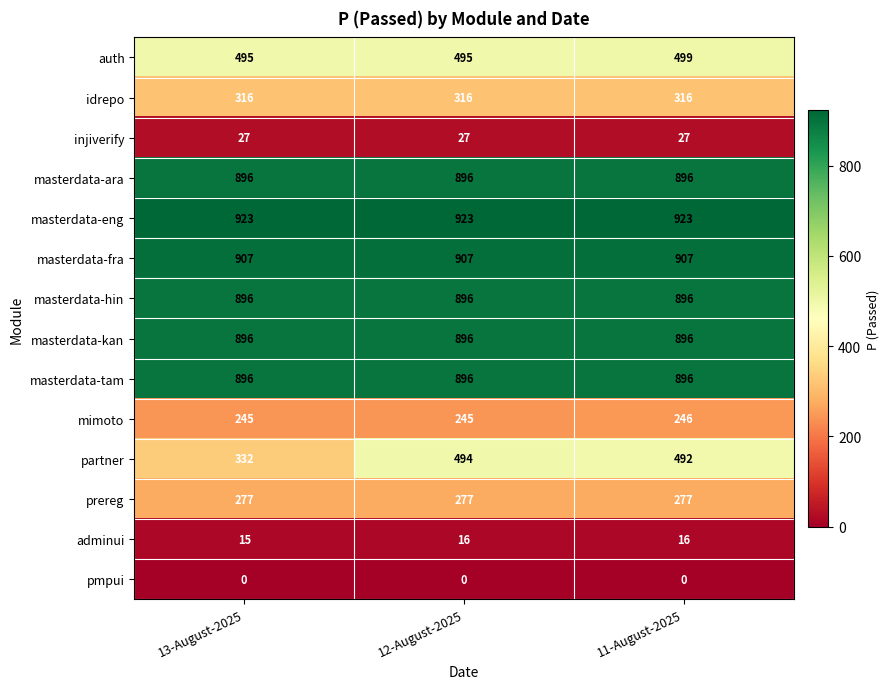

Count the mimoto values in the range 245 to 246.

3